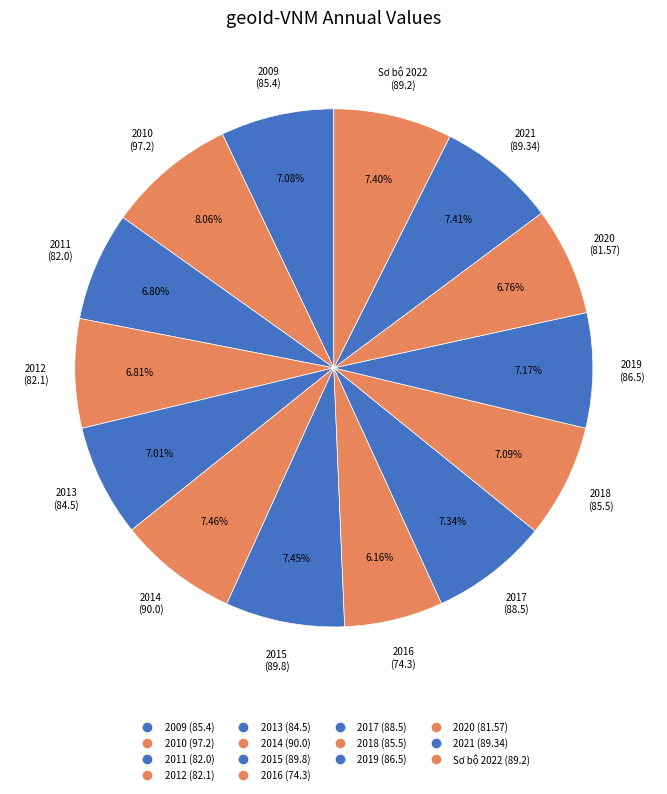

To the nearest percent, what percentage of the pie is Sơ bộ 2022?

7%